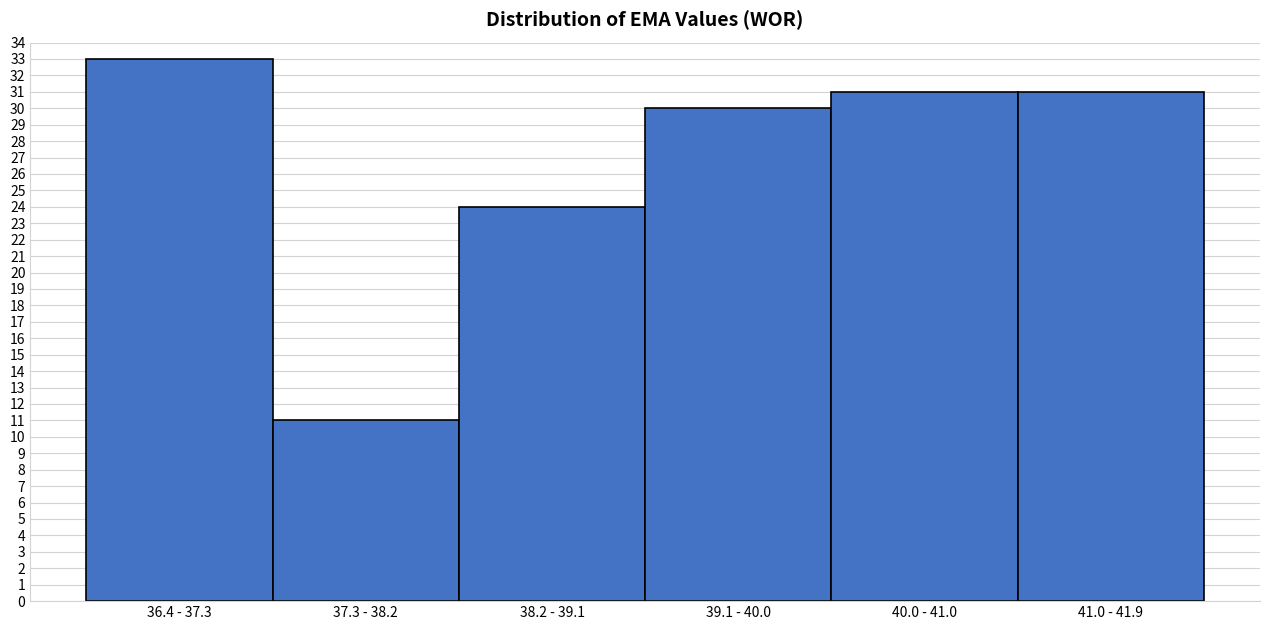

Reading left to right, transcribe all the data shown in this chart.

33	11	24	30	31	31